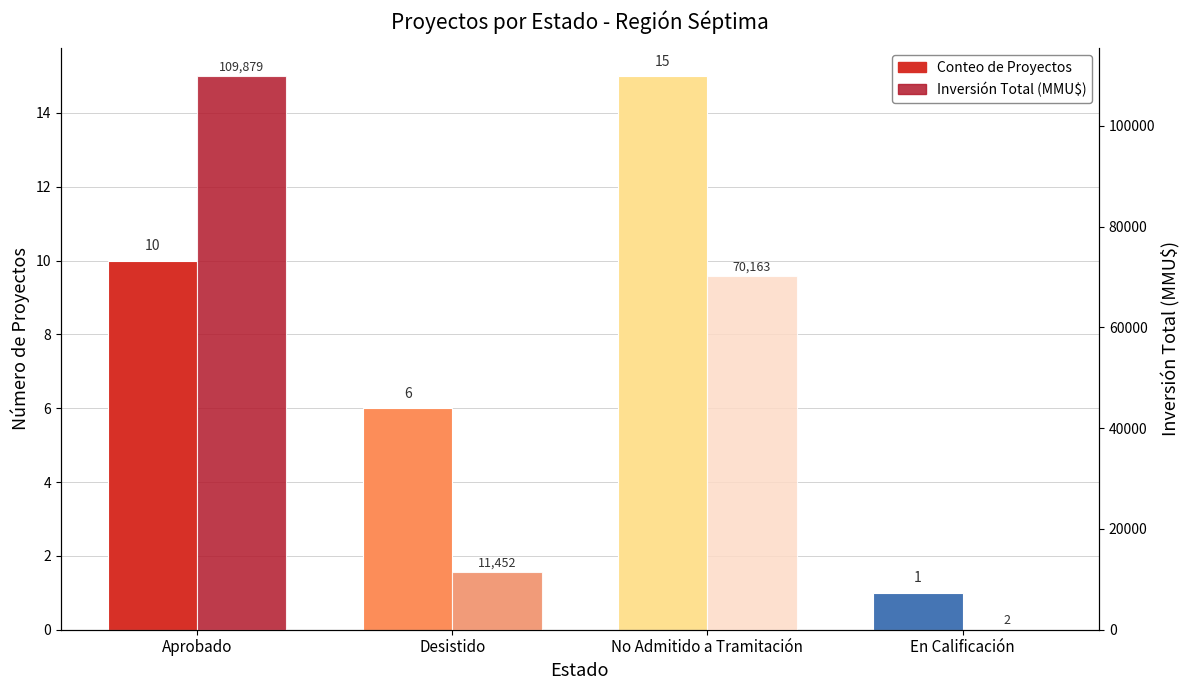

What is the difference between the Inversión Total (MMU$) values at No Admitido a Tramitación and Desistido?

58711.0